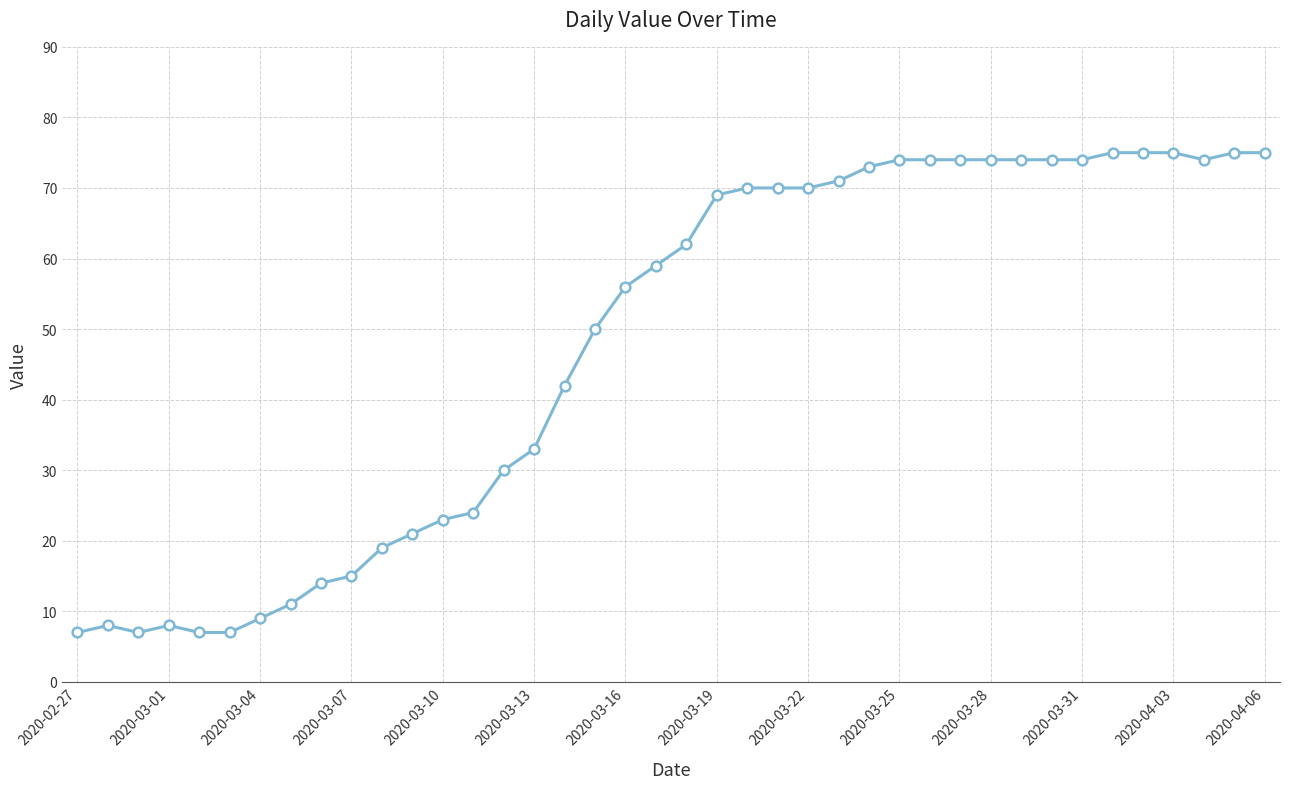

Does the chart display data point markers on the line(s)?

Yes